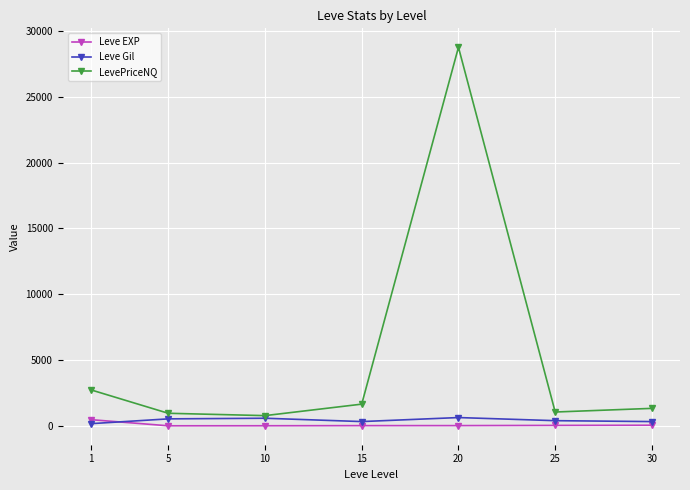

Is the value of LevePriceNQ at 1 greater than the value of Leve EXP at 1?

Yes